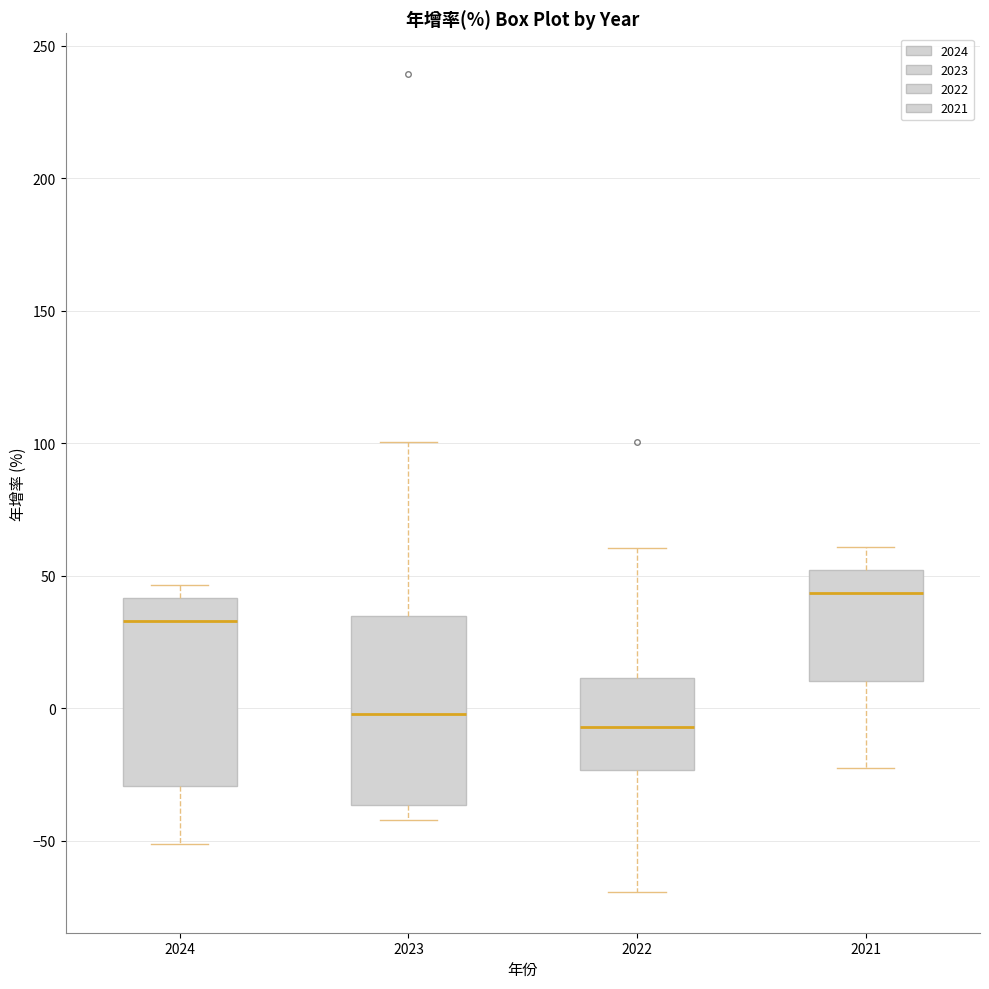

Reading left to right, transcribe this box plot: for each box, give where its median line is, the range the box spans, and where its two whiskers end, as read against the y-axis. The values are not printed on the chart, so give them approximately, as read against the axis.

2024: median 35, box -30 to 40, whiskers -50 to 45
2023: median 0, box -35 to 35, whiskers -40 to 100
2022: median -5, box -25 to 10, whiskers -70 to 60
2021: median 45, box 10 to 50, whiskers -20 to 60